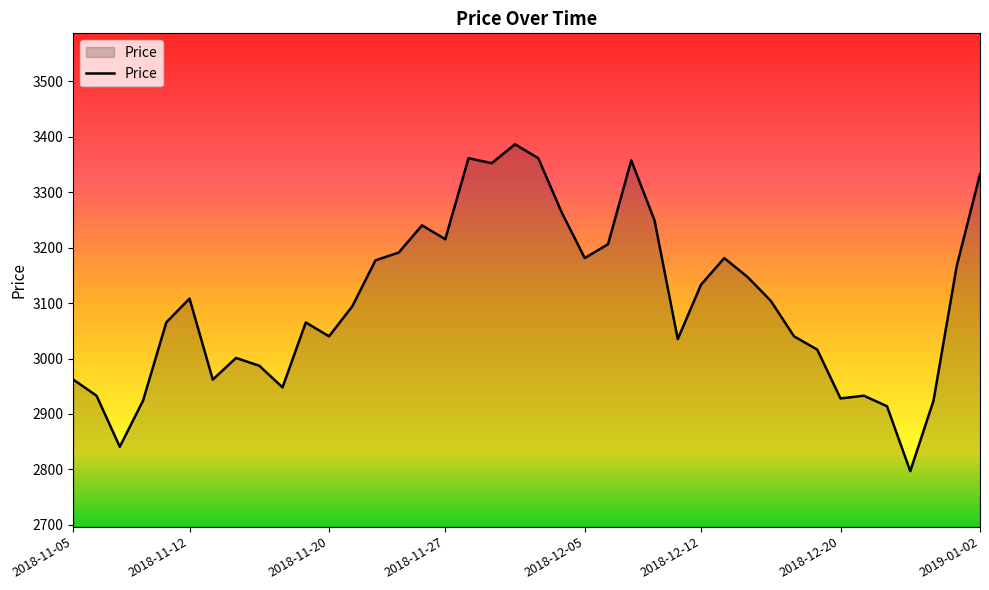

What is the greatest value displayed?

3386